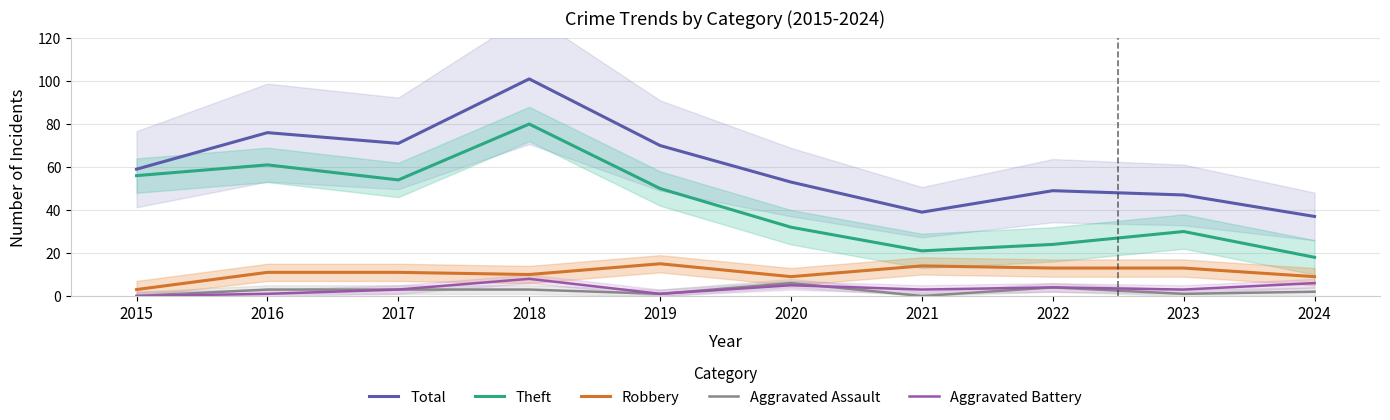

In Aggravated Assault, how many points are lower than both neighbors (excluding endpoints)?

3